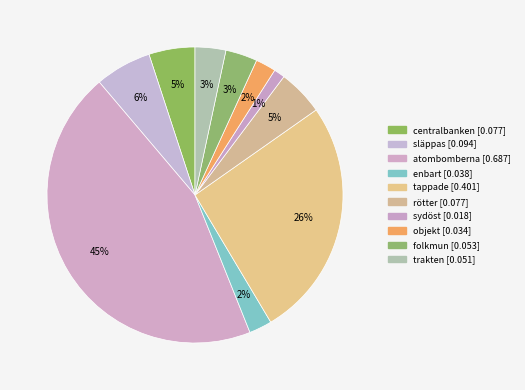

Combined, do enbart and sydöst account for over 50%?

No